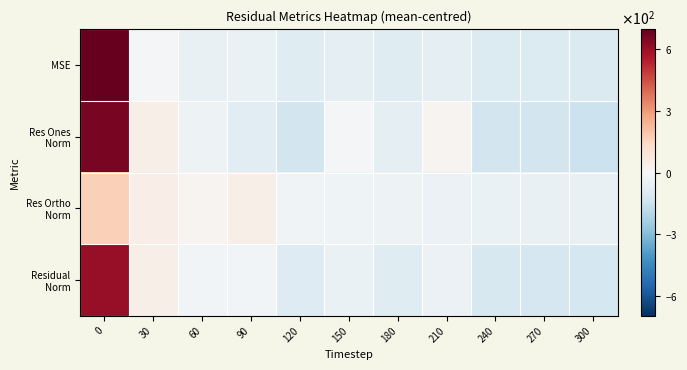

Count the number of categories in the chart.

11